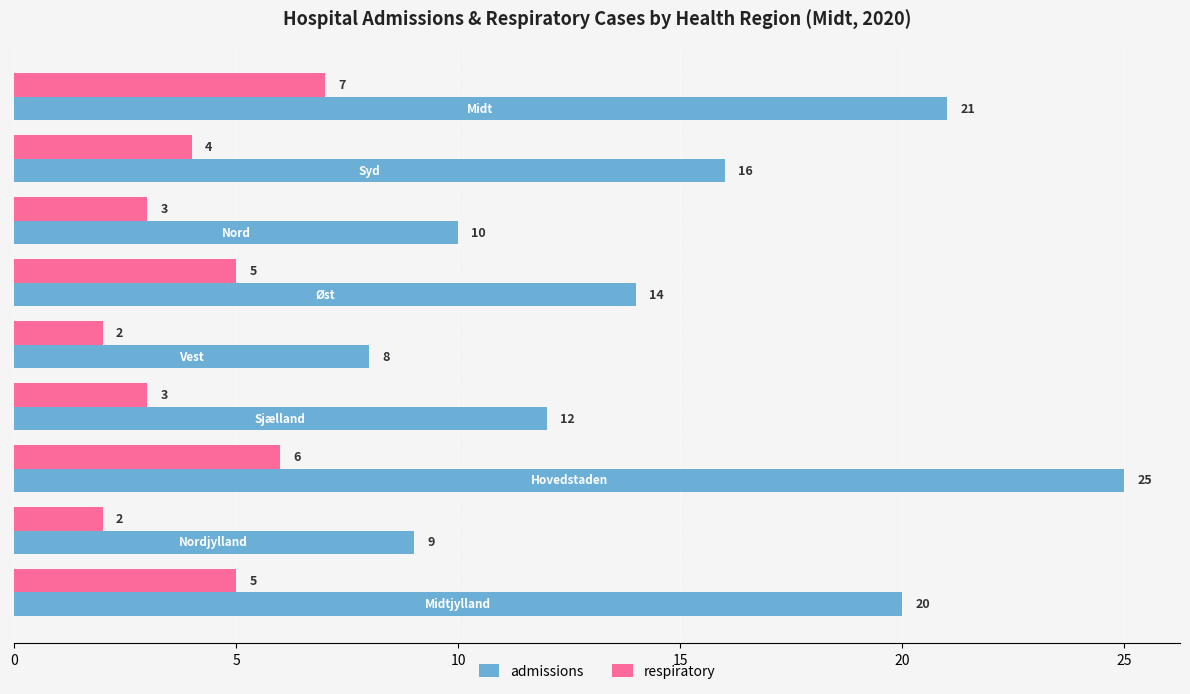

List the series in order of their overall mean, highest first.

admissions, respiratory